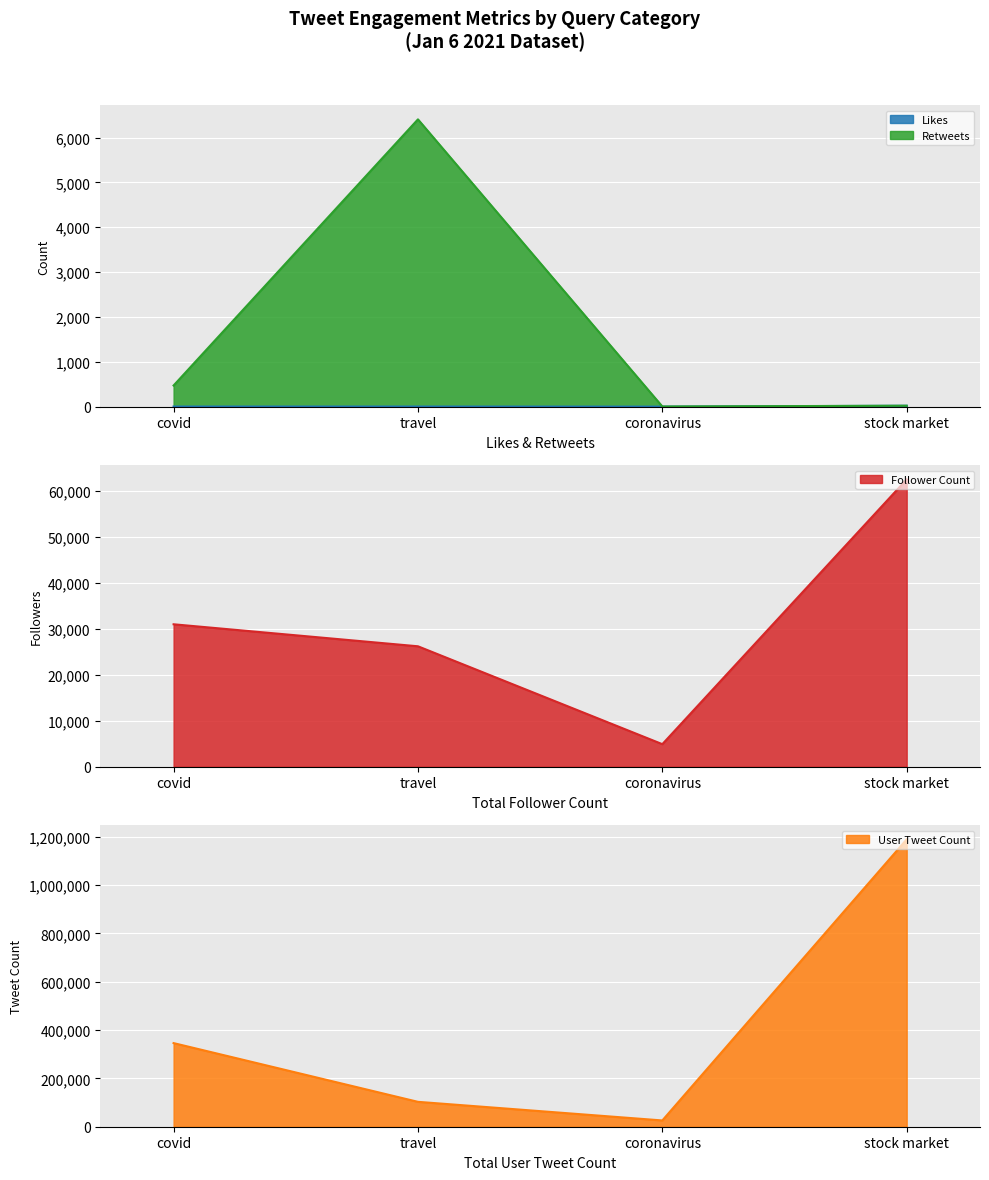

Is it true that Follower Count equals 8536 at travel?

False